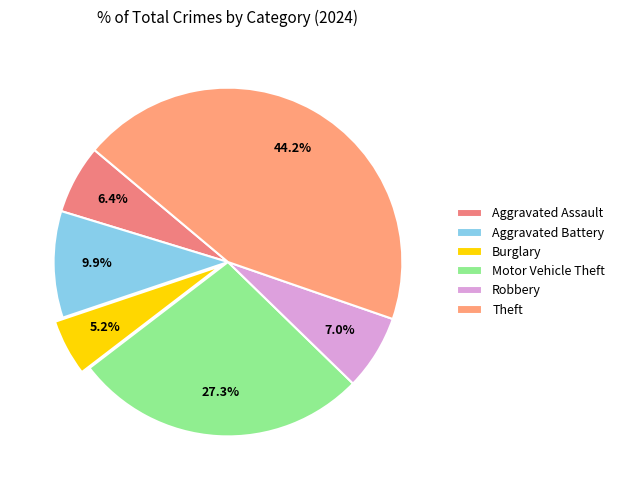

To the nearest percent, what is the combined percentage of Aggravated Assault and Theft?

51%